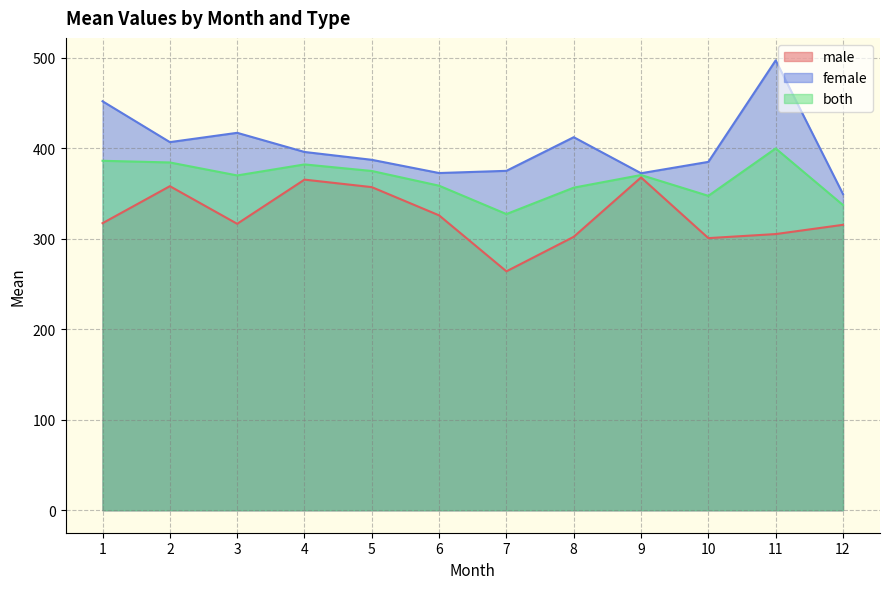

Rank the series at 10 from highest to lowest value.

female, both, male